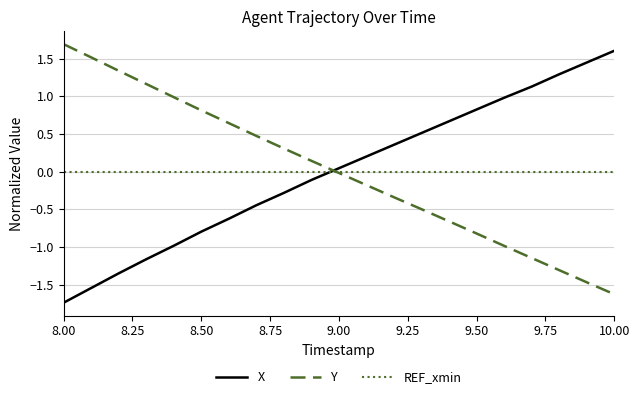

True or false: X and REF_xmin intersect in this chart.

True